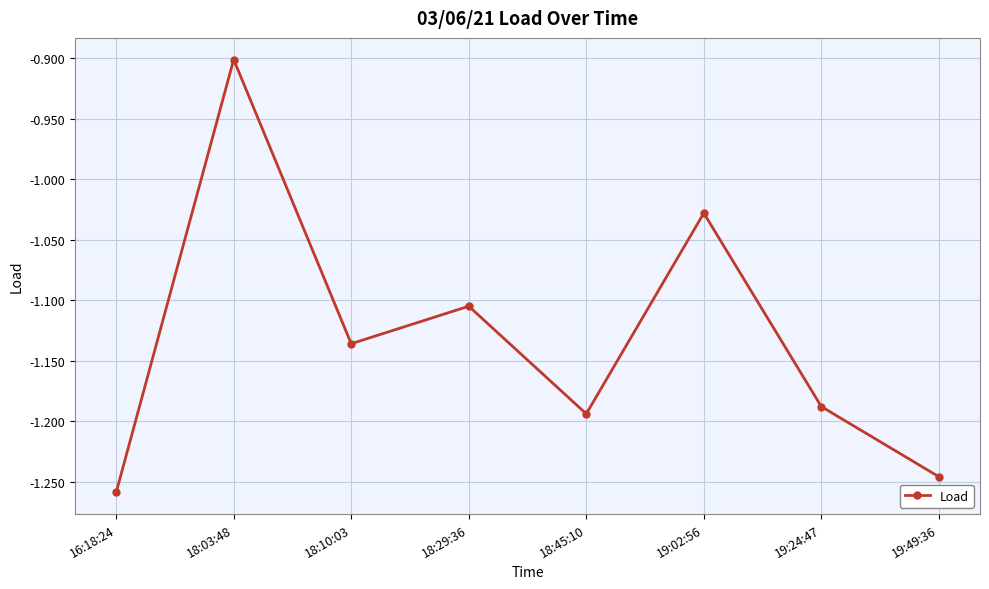

What position from the left is 16:18:24?

1